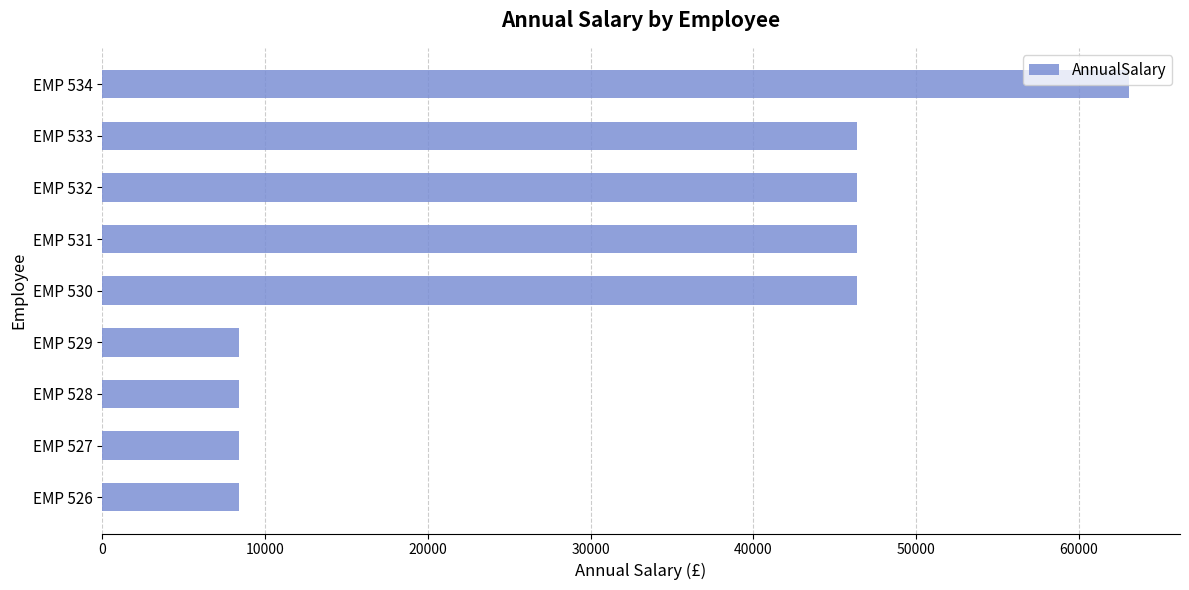

How many data points are above 46358?

5